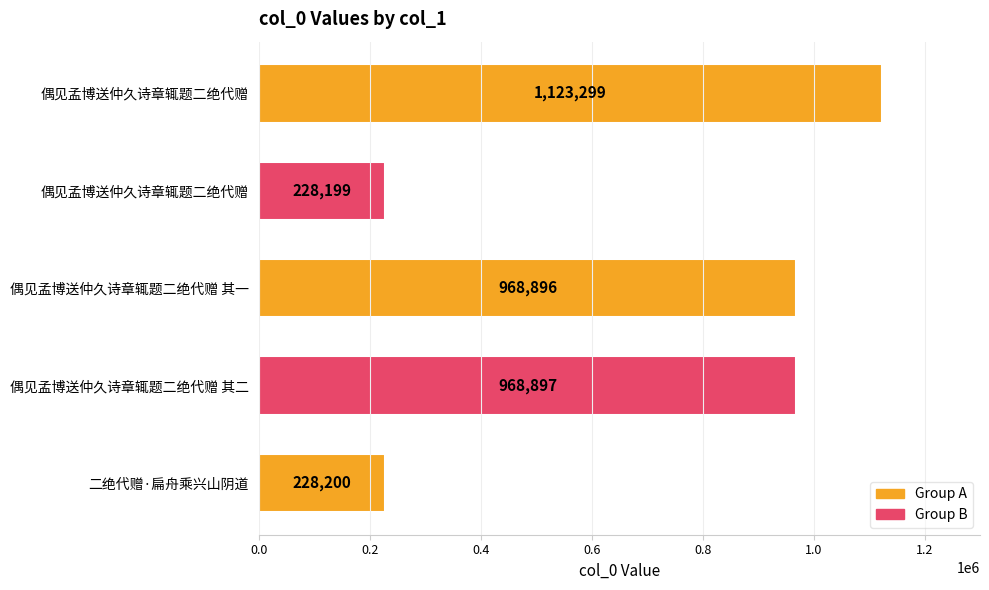

What is the maximum value shown in the chart?

1123299